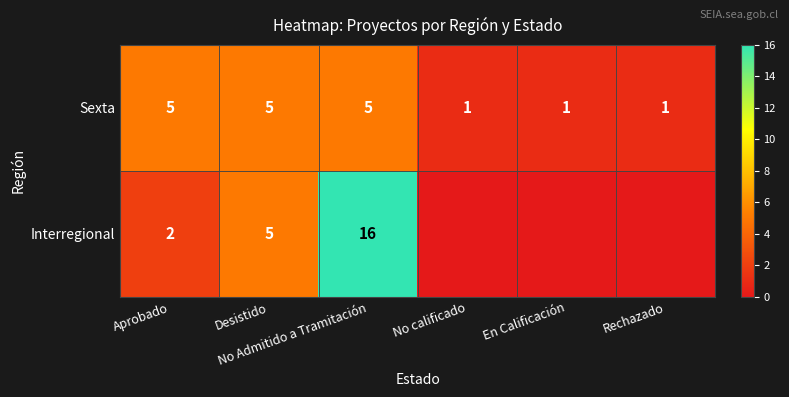

What is the difference between the second highest and second lowest values in the Sexta series?

4